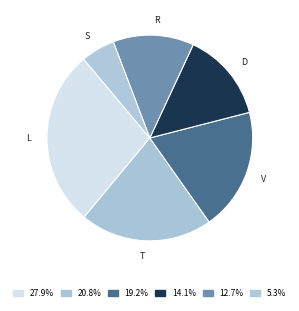

Which category has the biggest portion of the pie?

L